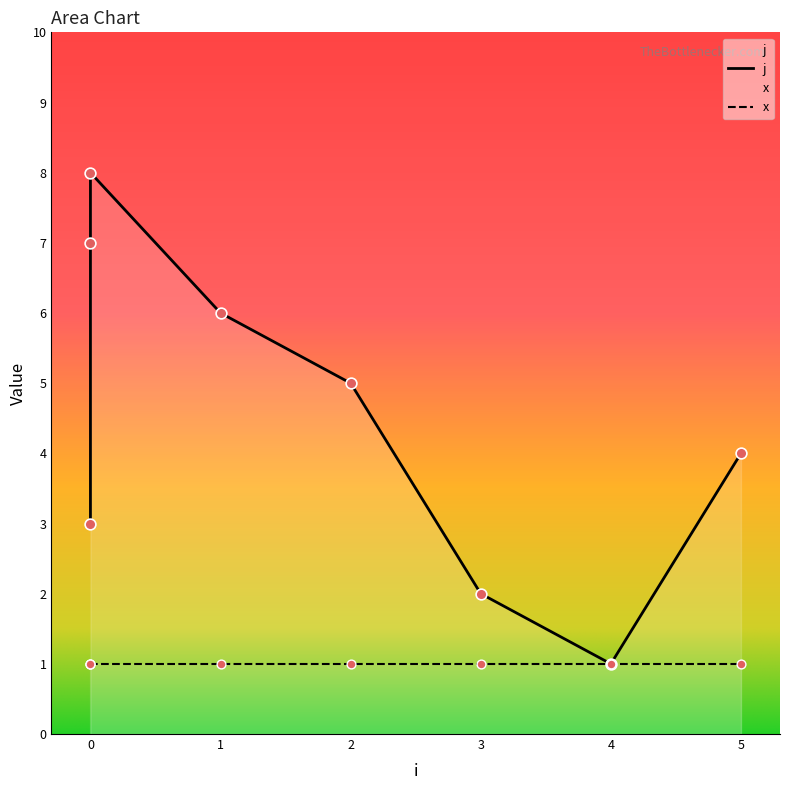

Approximately how many times larger is the value at 0 compared to 0?

0.4